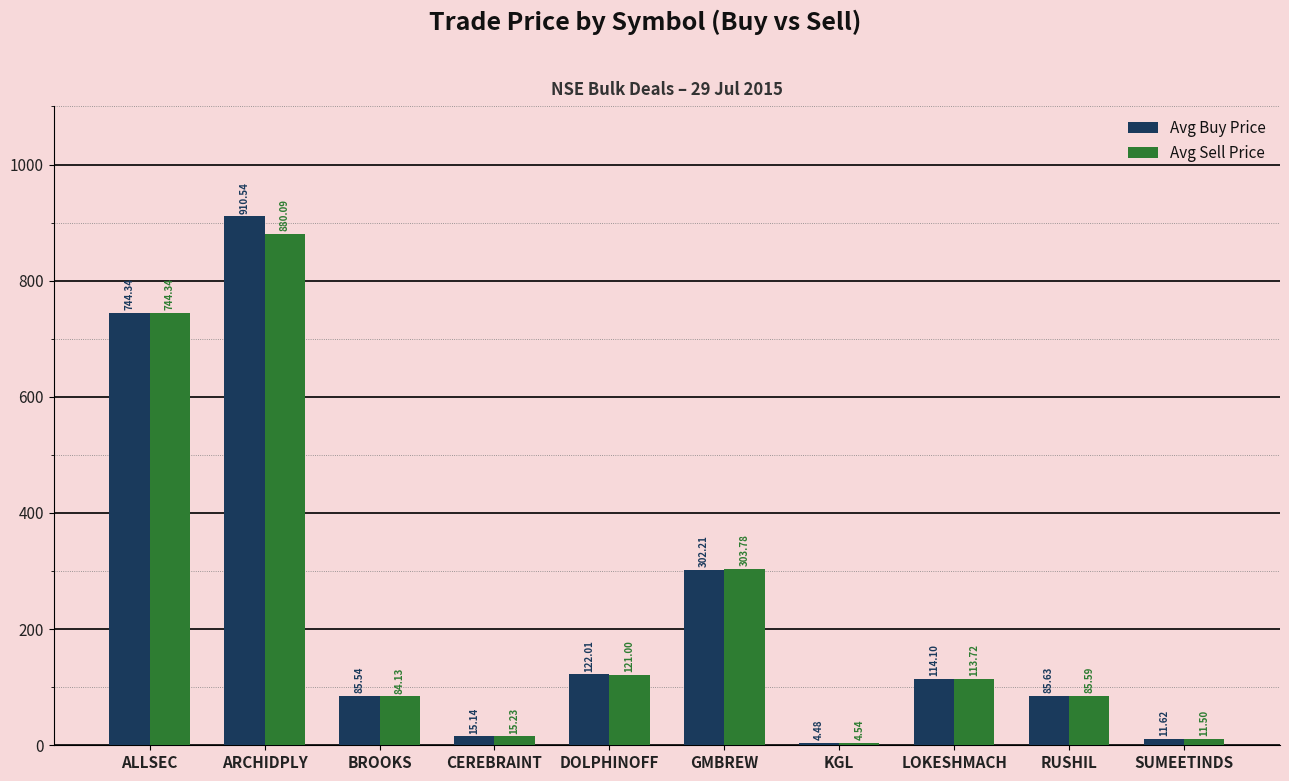

What is the label of the 8th bar from the left?

LOKESHMACH